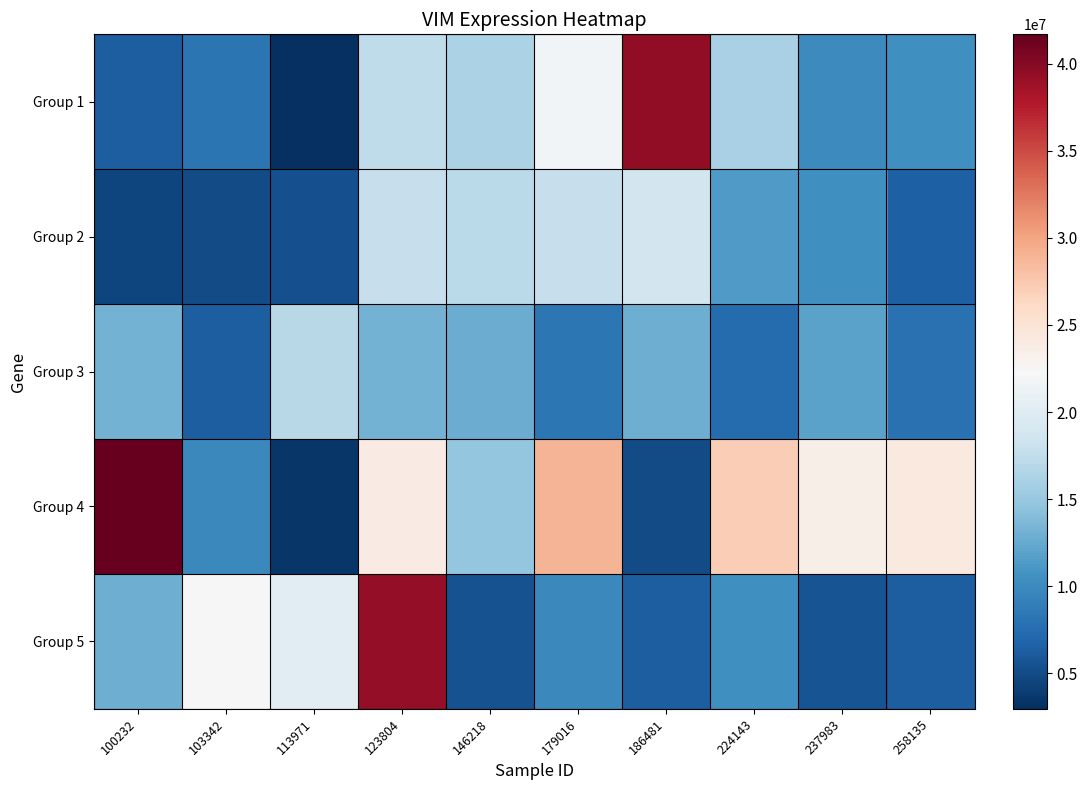

Reading right to left, extract all data points from this chart.

Group 1: 258135=10386449	237983=9996596	224143=16008856	186481=39477858	179016=21844307	146218=16137724	123804=17445382	113971=2965682	103342=8202683	100232=6323510
Group 2: 258135=6564597	237983=10465855	224143=11359308	186481=18840955	179016=17859589	146218=17091219	123804=17899103	113971=5362091	103342=4986390	100232=4486329
Group 3: 258135=7826470	237983=11895556	224143=7413844	186481=12944620	179016=8379758	146218=12656426	123804=13229983	113971=16969129	103342=6320185	100232=13205510
Group 4: 258135=24142969	237983=23398173	224143=27078913	186481=5076323	179016=28848730	146218=14875173	123804=23914462	113971=3507709	103342=9865541	100232=41677143
Group 5: 258135=6442538	237983=5550612	224143=10515965	186481=6376408	179016=9816290	146218=5463725	123804=39300123	113971=20093845	103342=22227574	100232=12904172